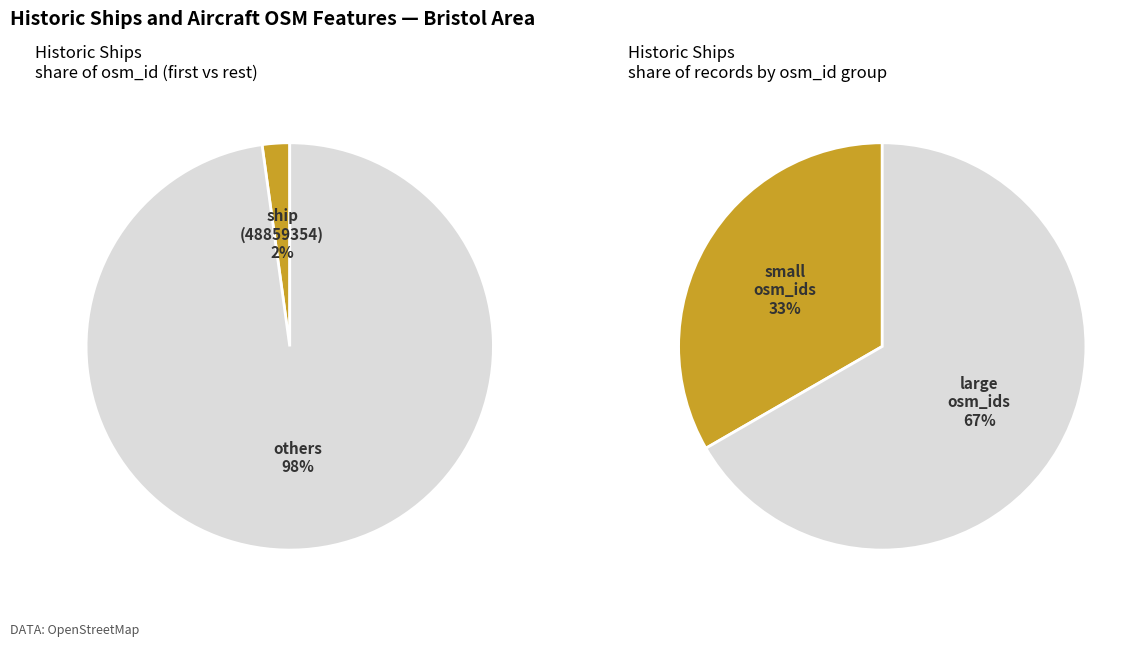

What percentage is the 48859354 slice, to the nearest percent?

2%